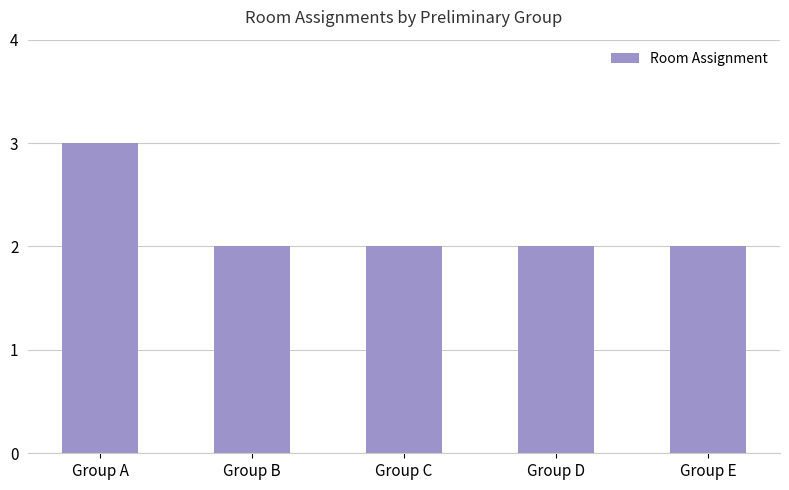

Reading right to left, extract all data points from this chart.

Group E=2	Group D=2	Group C=2	Group B=2	Group A=3